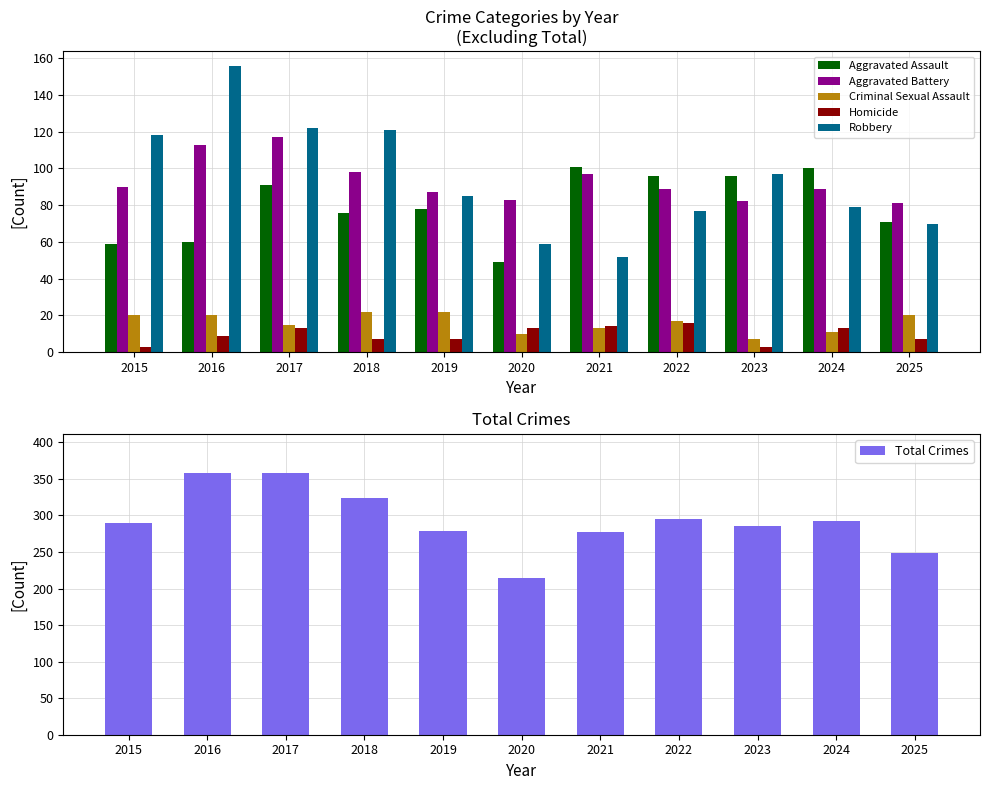

Between 2016 and 2024, which series saw the biggest shift?

Robbery